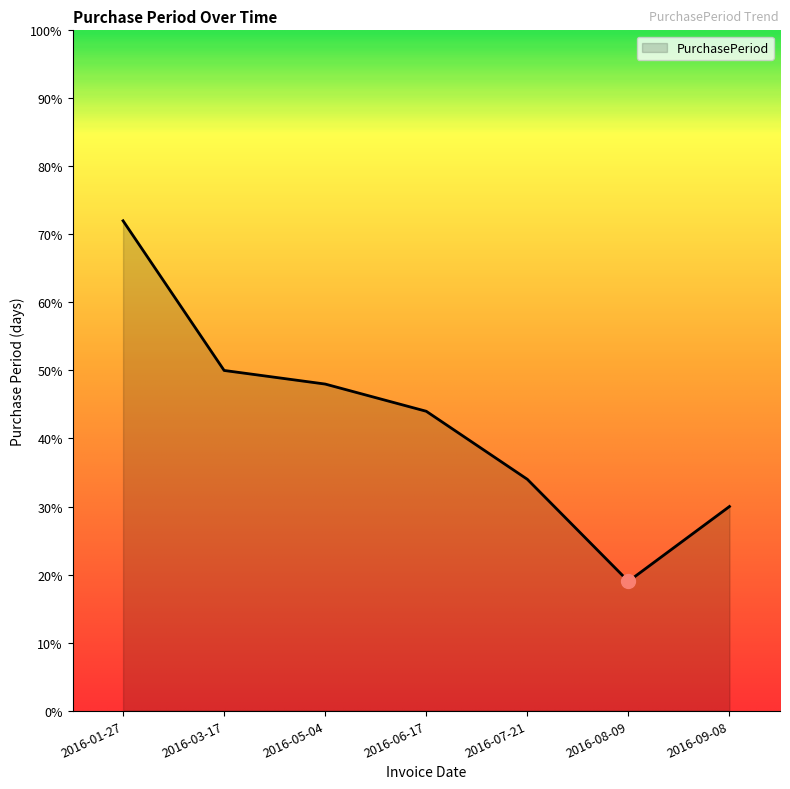

Which category has the highest value across all series?

2016-01-27